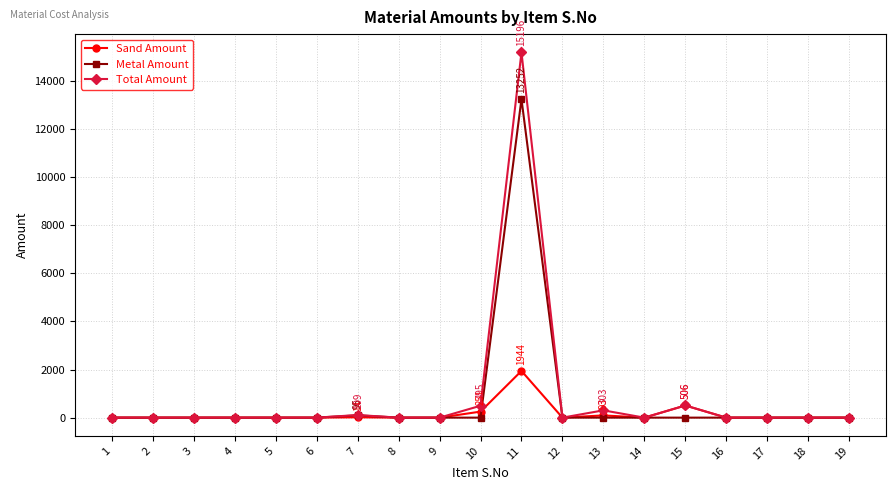

At which category does the chart reach its peak across all series?

11